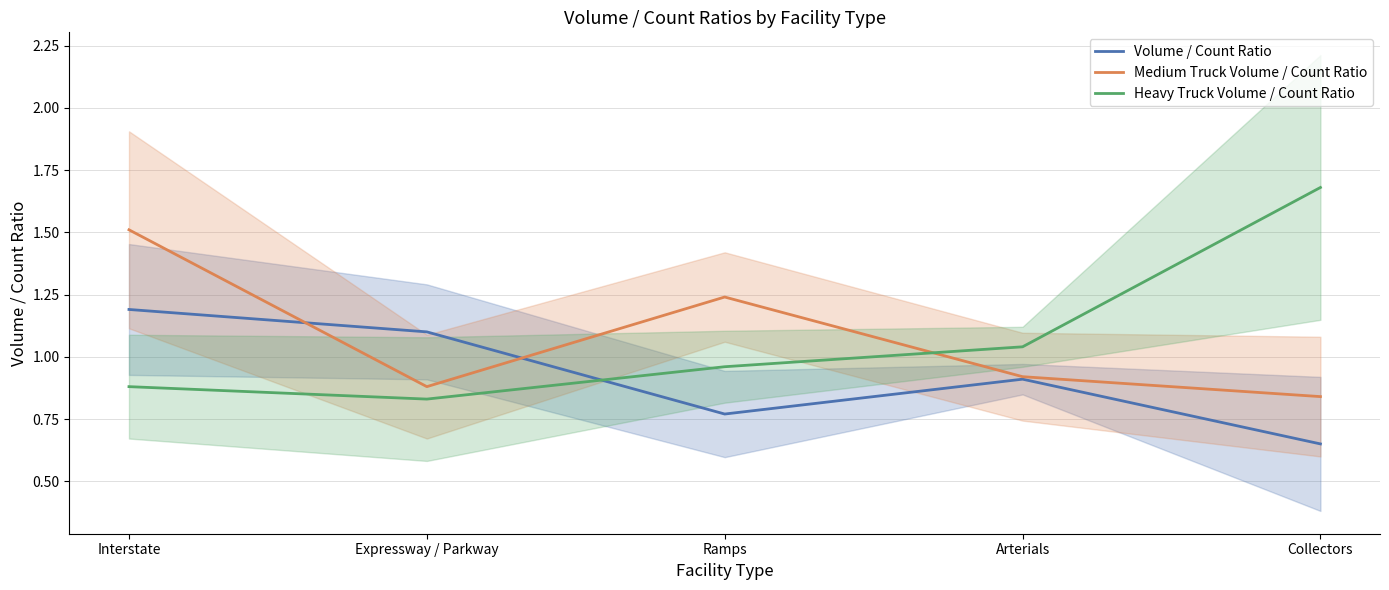

Where is the first local minimum for Heavy Truck Volume / Count Ratio?

Expressway / Parkway